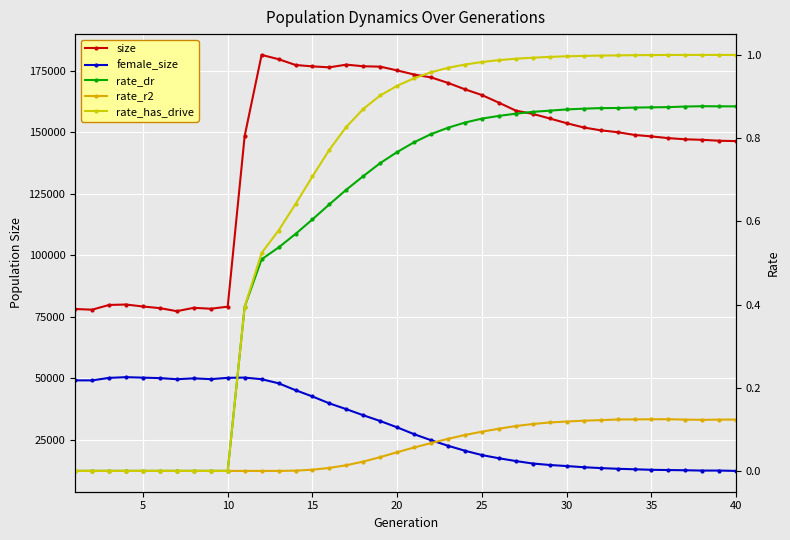

Which series has the widest spread of values?

size